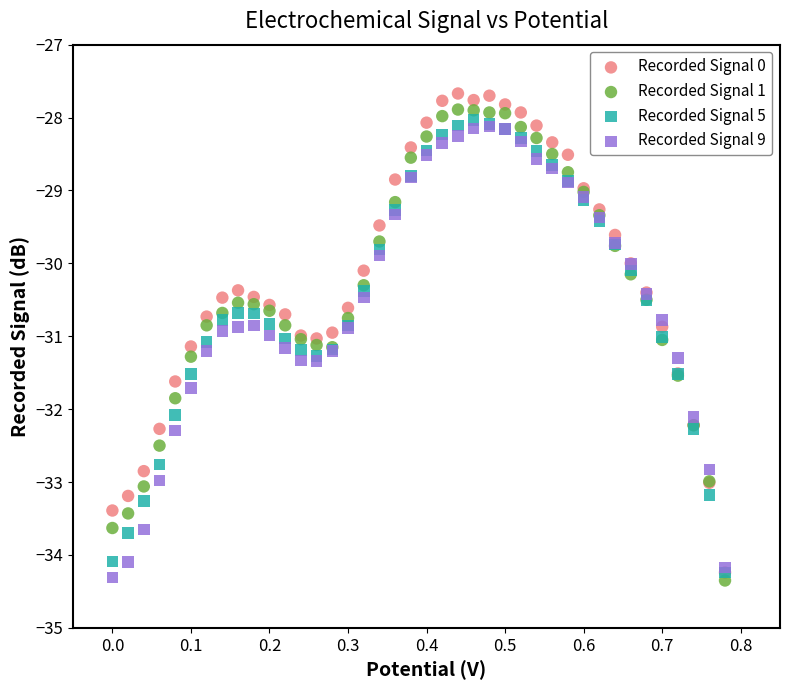

What are all the series names shown in the legend?

Recorded Signal 0, Recorded Signal 1, Recorded Signal 5, Recorded Signal 9